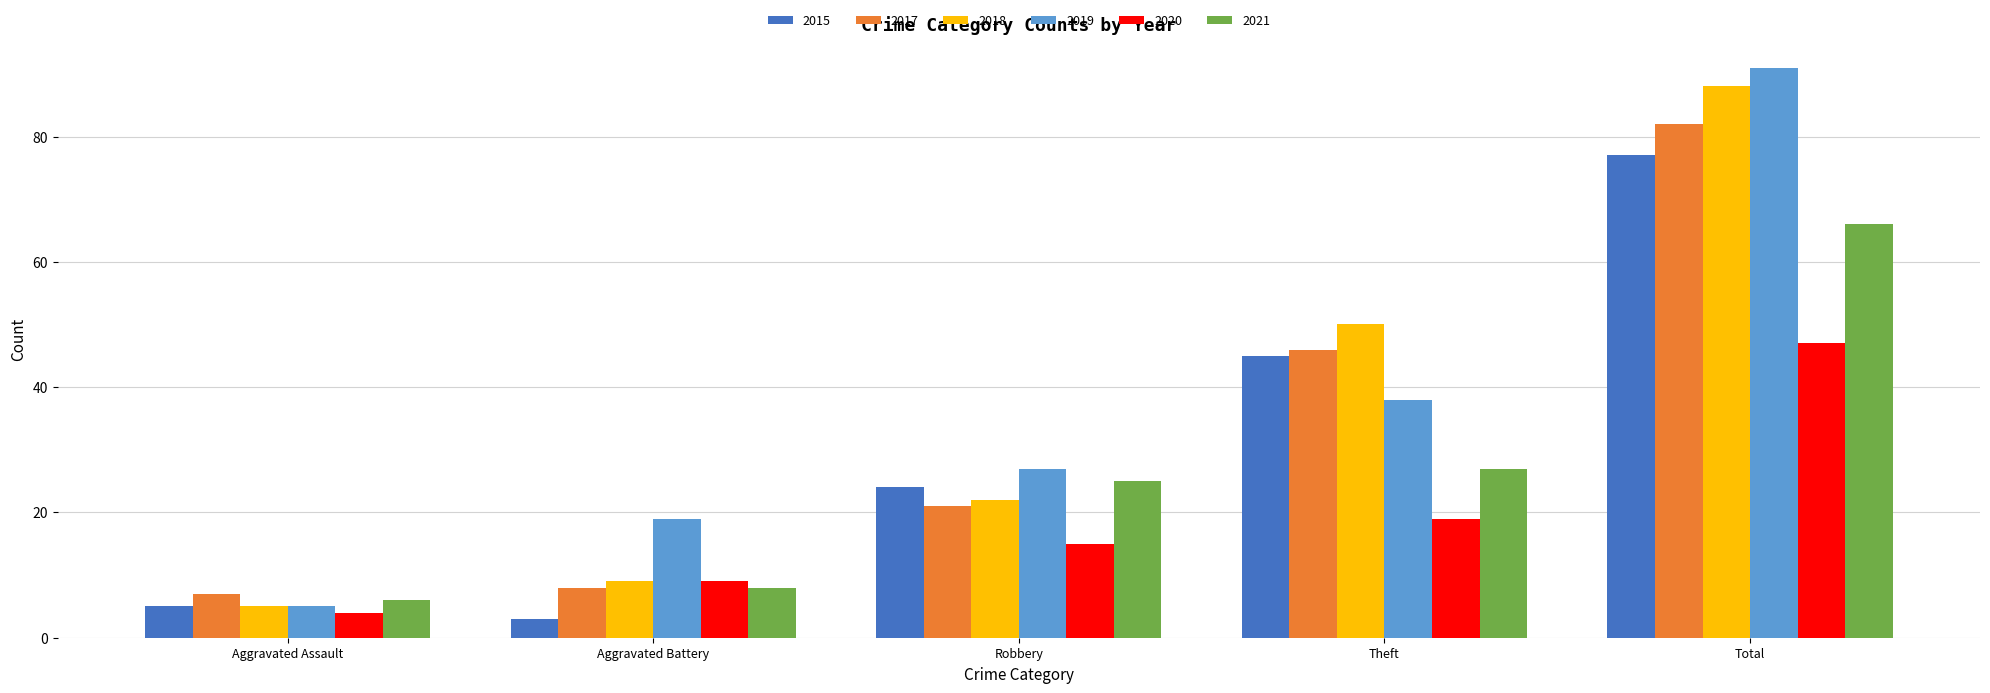

Reading left to right, what are all the values shown in this chart?

2015: Aggravated Assault=5	Aggravated Battery=3	Robbery=24	Theft=45	Total=77
2017: Aggravated Assault=7	Aggravated Battery=8	Robbery=21	Theft=46	Total=82
2018: Aggravated Assault=5	Aggravated Battery=9	Robbery=22	Theft=50	Total=88
2019: Aggravated Assault=5	Aggravated Battery=19	Robbery=27	Theft=38	Total=91
2020: Aggravated Assault=4	Aggravated Battery=9	Robbery=15	Theft=19	Total=47
2021: Aggravated Assault=6	Aggravated Battery=8	Robbery=25	Theft=27	Total=66